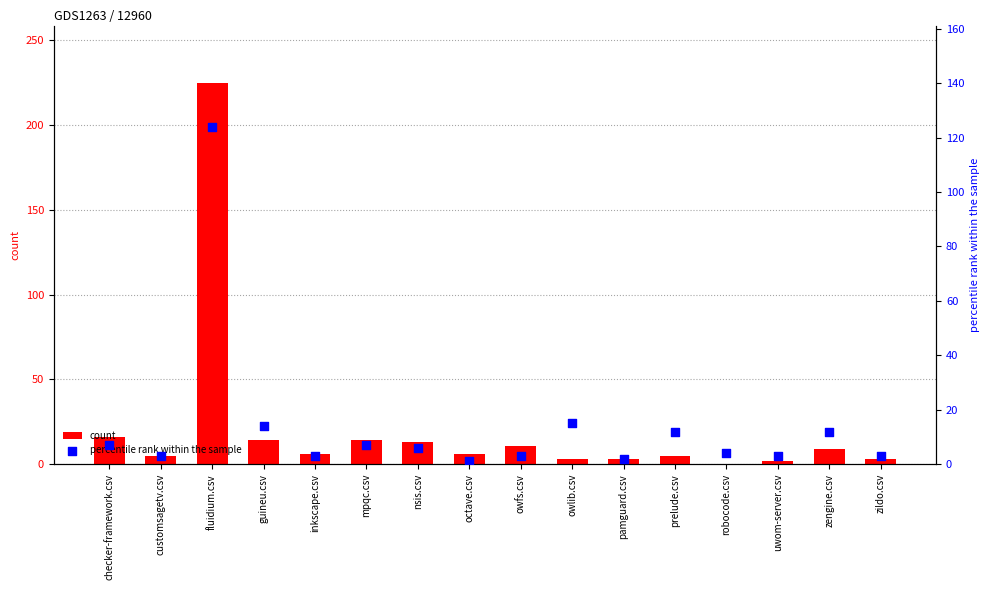

What is the total value across all series at owfs.csv?

14